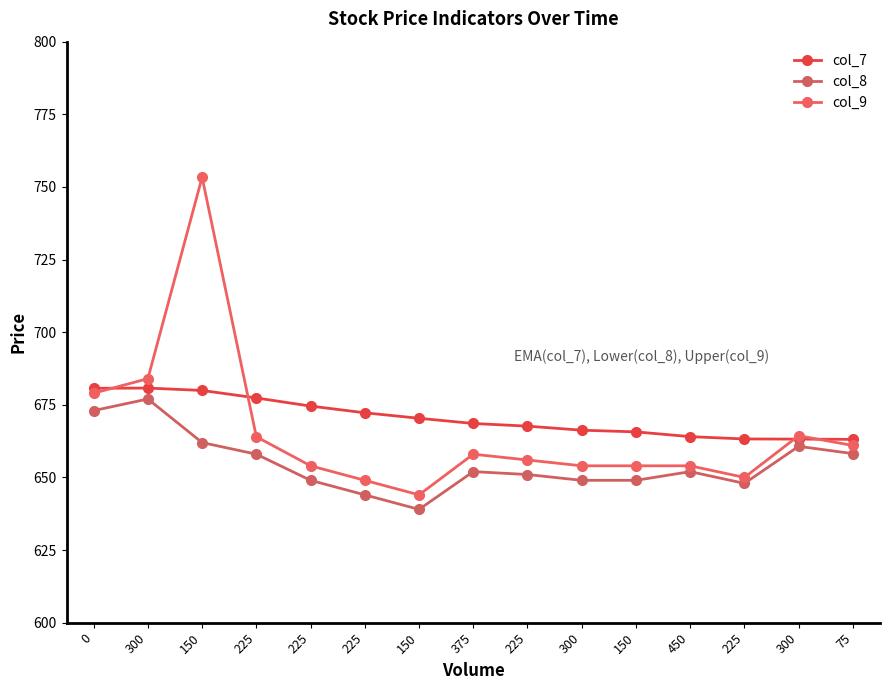

How many data points does each series have?

15